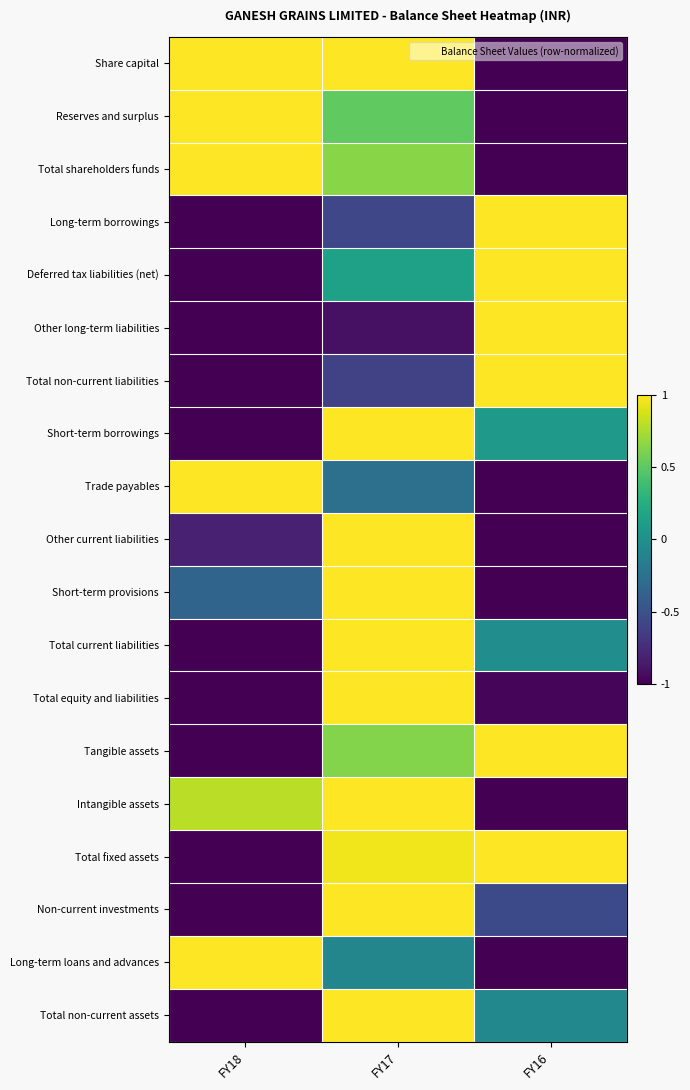

Between FY18 and FY17, which series saw the biggest shift?

Short-term borrowings